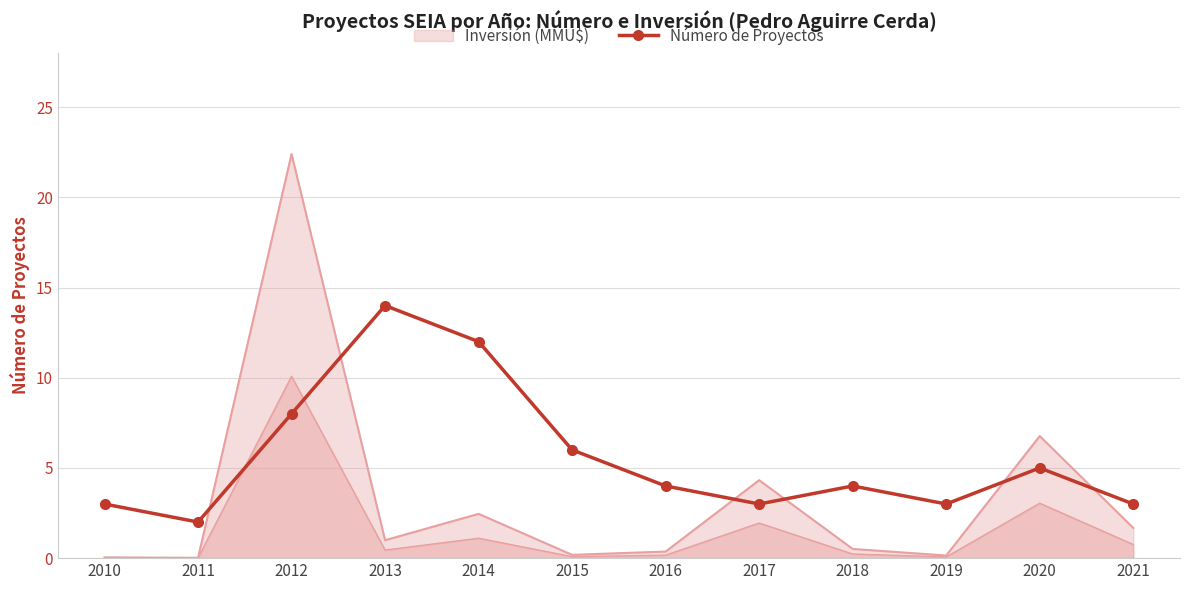

Reading left to right, list all the values displayed in this chart.

2010=3	2011=2	2012=8	2013=14	2014=12	2015=6	2016=4	2017=3	2018=4	2019=3	2020=5	2021=3